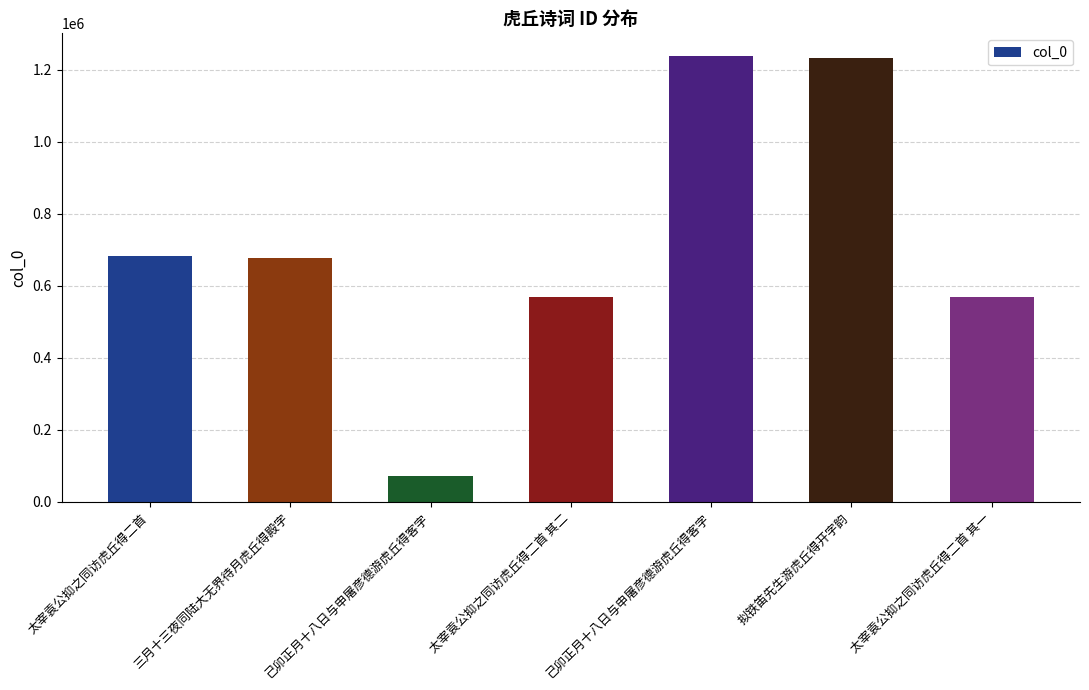

Where is the data nearest to the value 655613?

三月十三夜同陆大无界待月虎丘得殿字